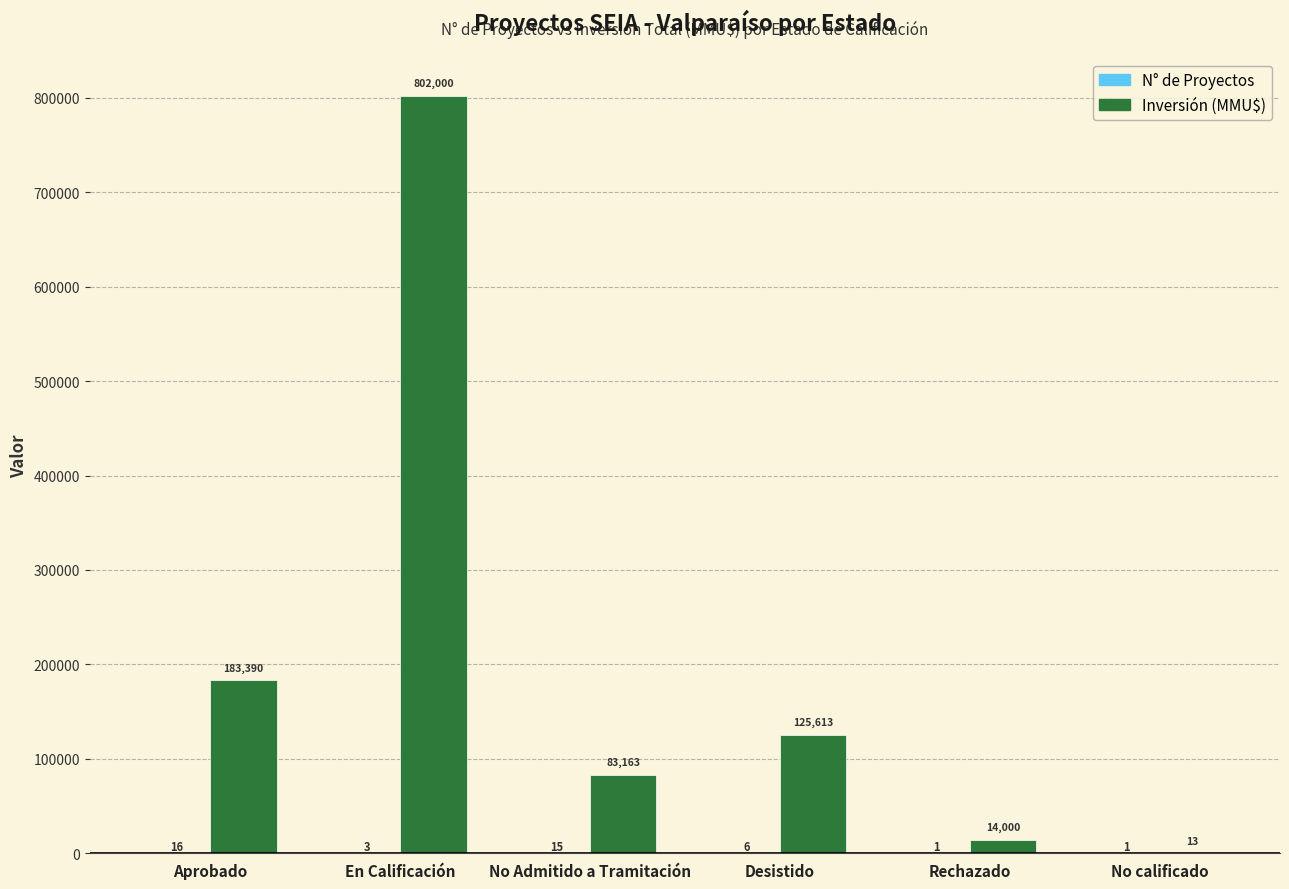

Which label corresponds to the largest value in the chart?

En Calificación